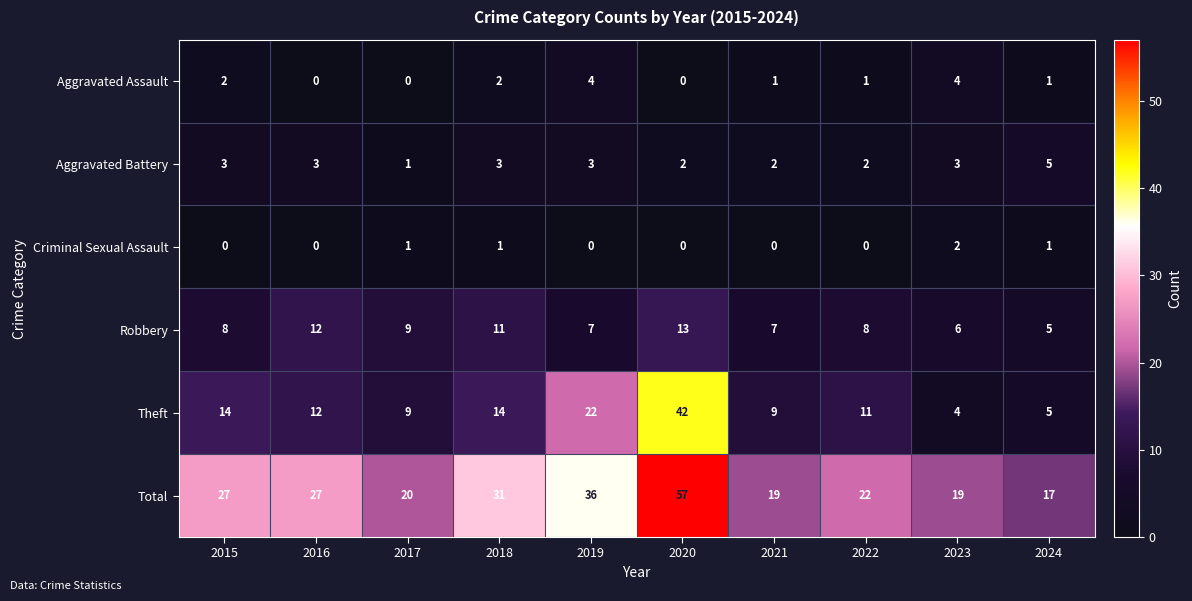

What is the spread (max minus min) of values at 2022?

22